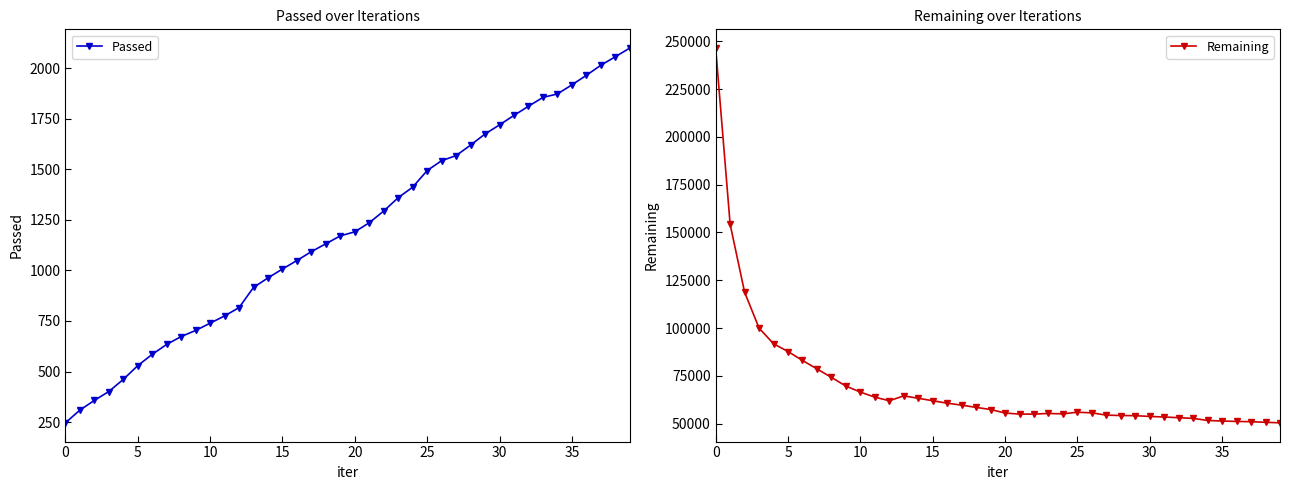

What is the lowest value of the Passed series?

246